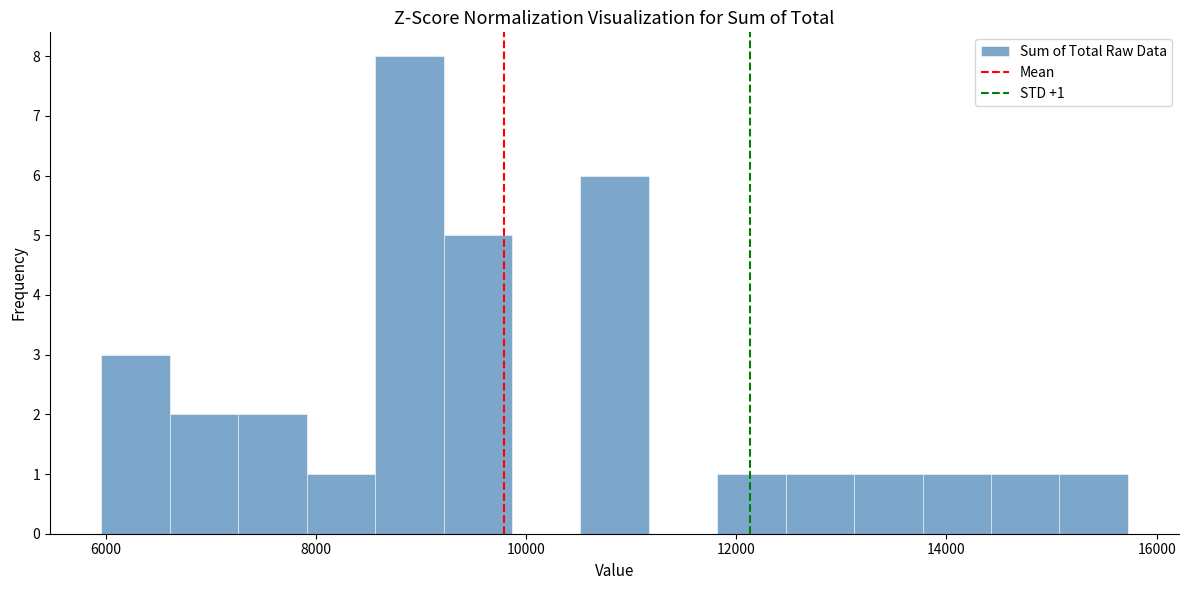

Around what value on the x-axis is the tallest bar? Give the approximate position of its centre, as read against the axis.

8800